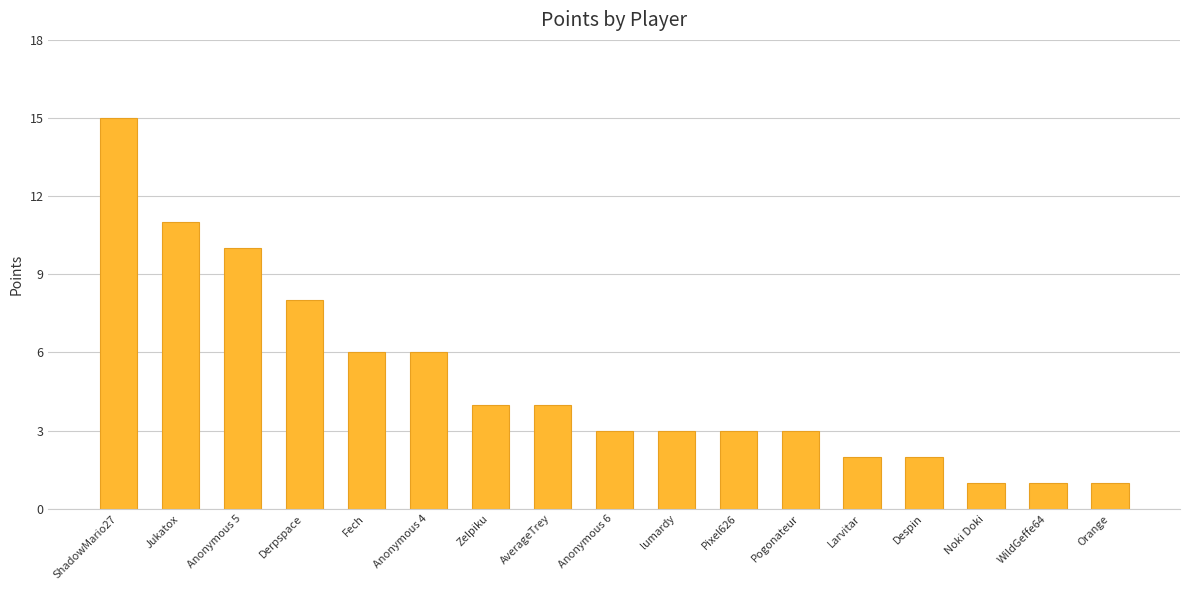

The value at Anonymous 4 is 3. True or false?

False